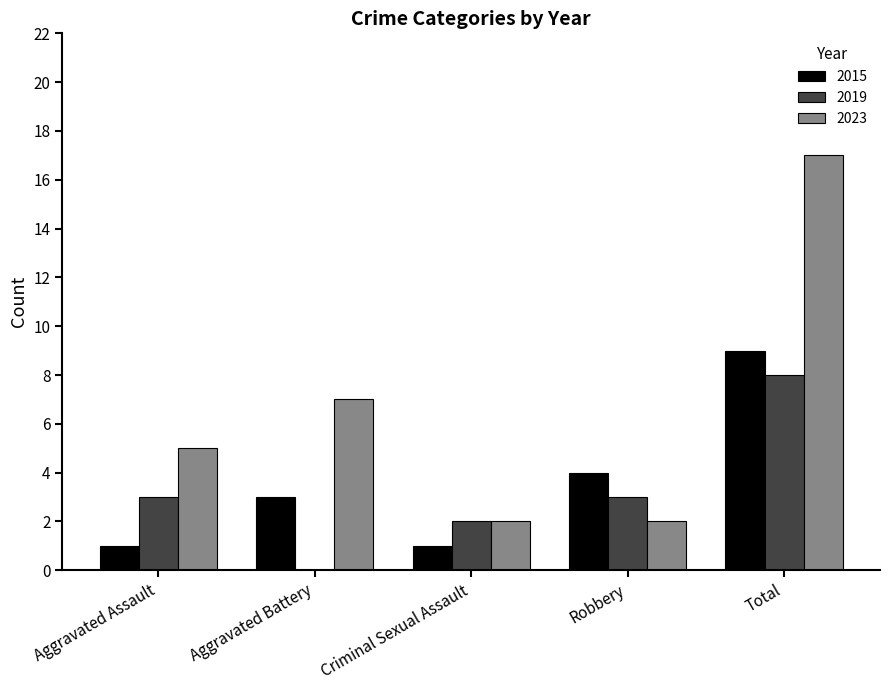

The value of 2015 at Robbery is 4. True or false?

True